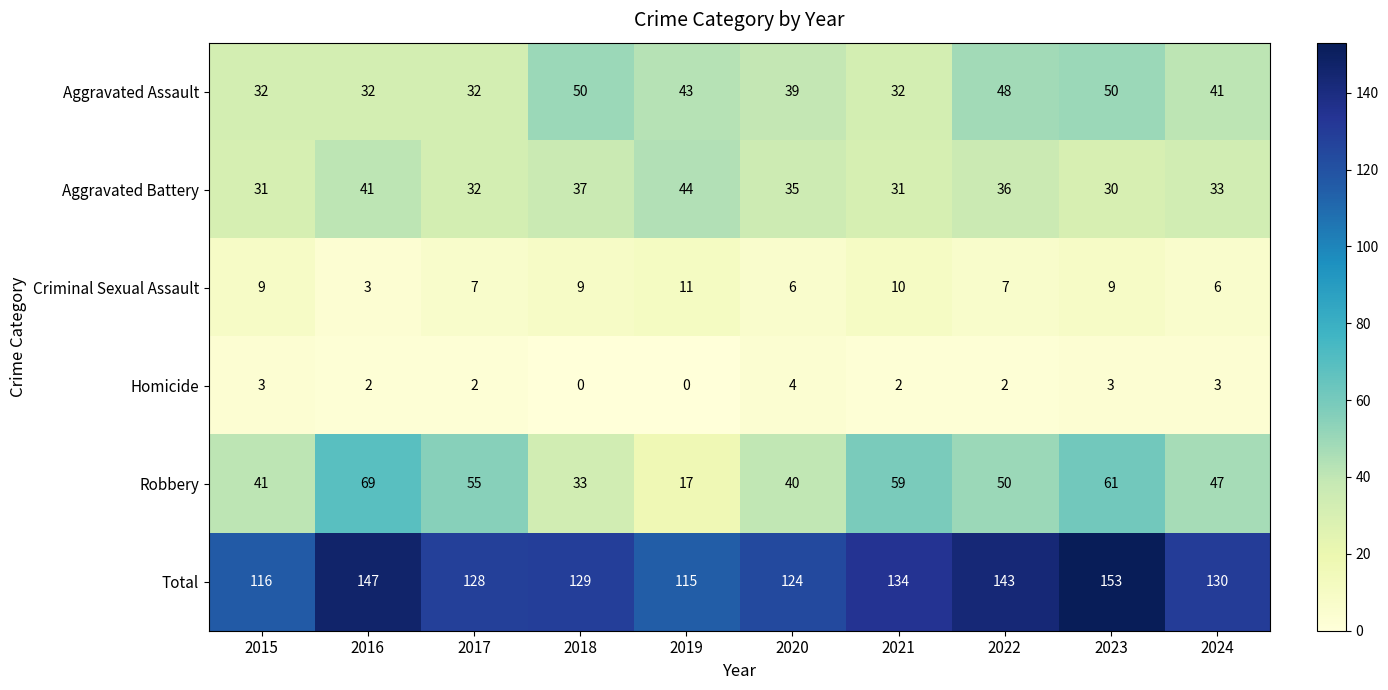

What is the maximum value shown in the chart?

153